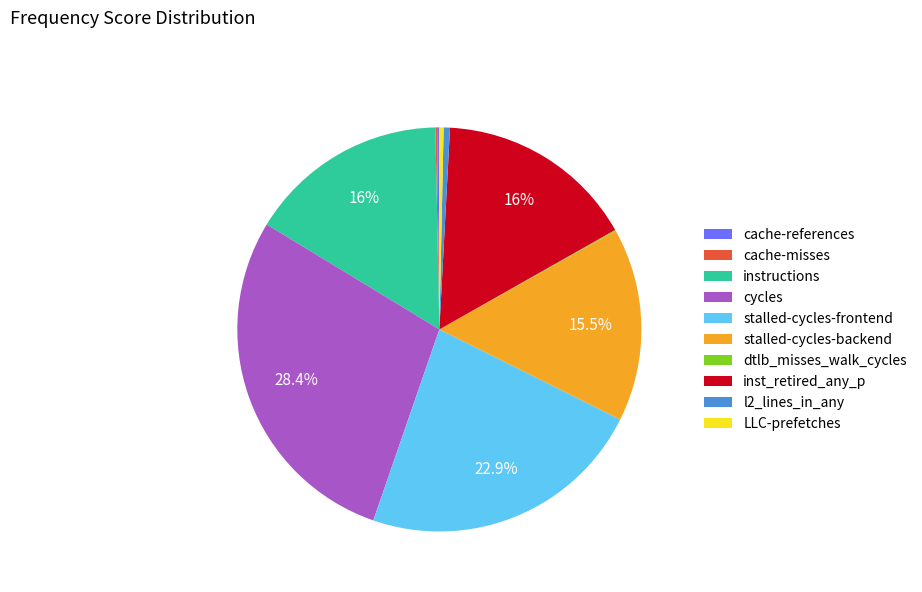

Is the sum of stalled-cycles-frontend and instructions greater than half?

No